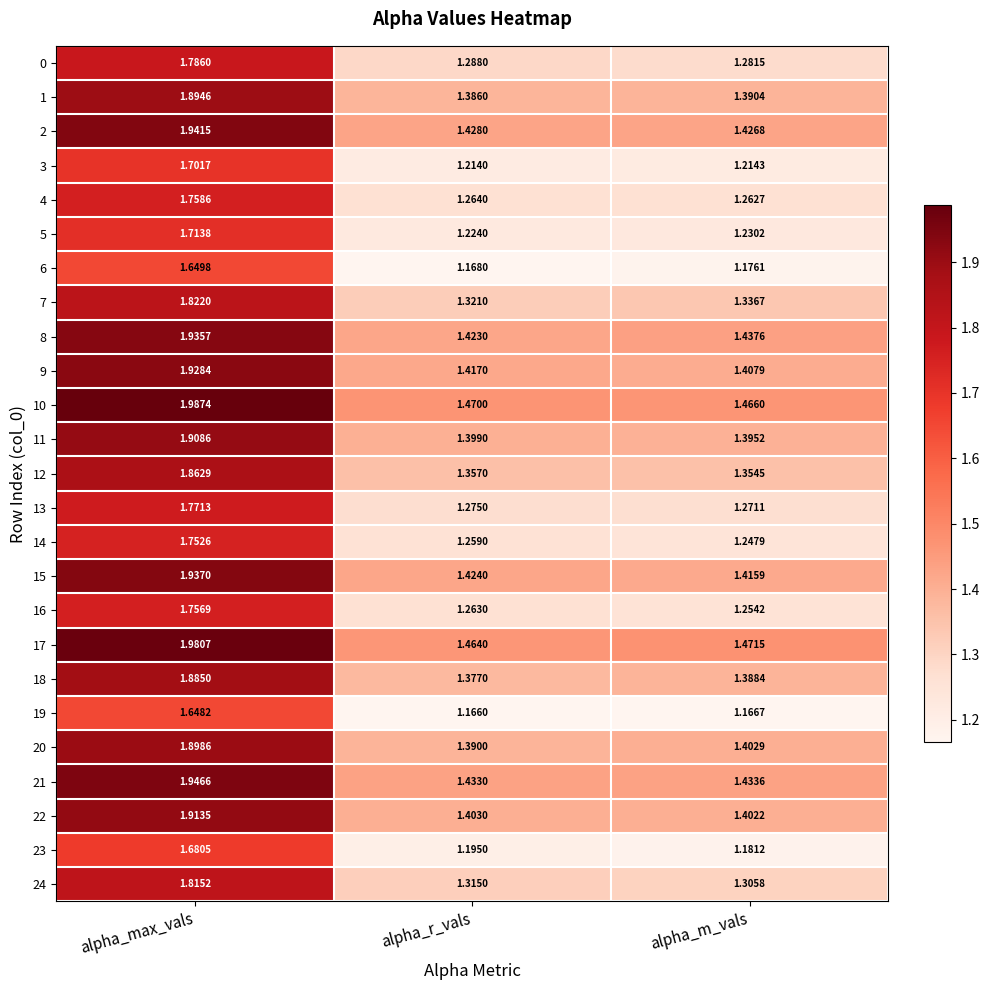

At which category is the sum across all series the highest?

alpha_max_vals